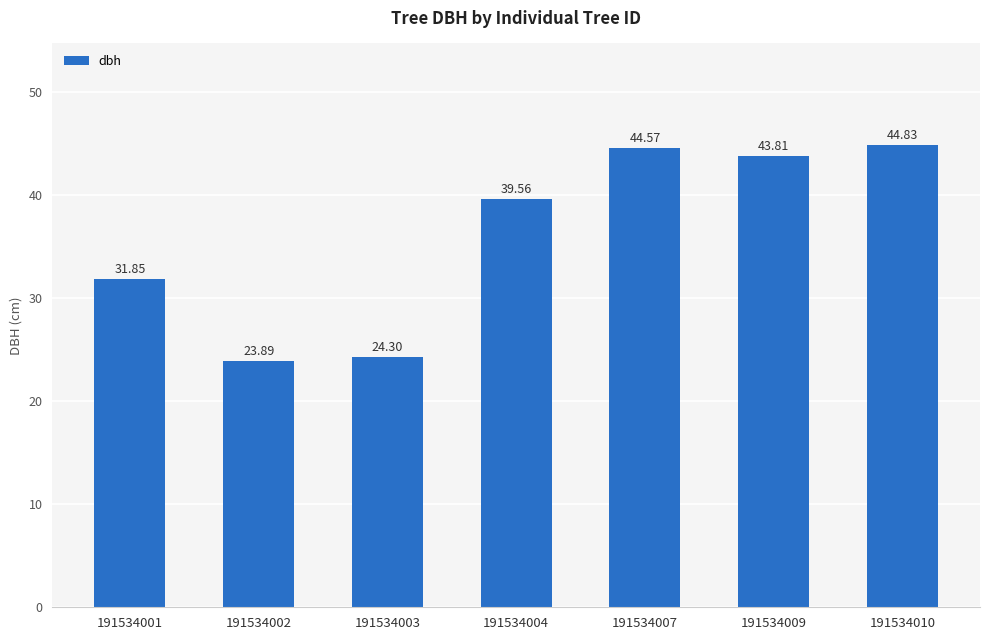

What is the ratio of the value at 191534003 to the value at 191534004?

0.6